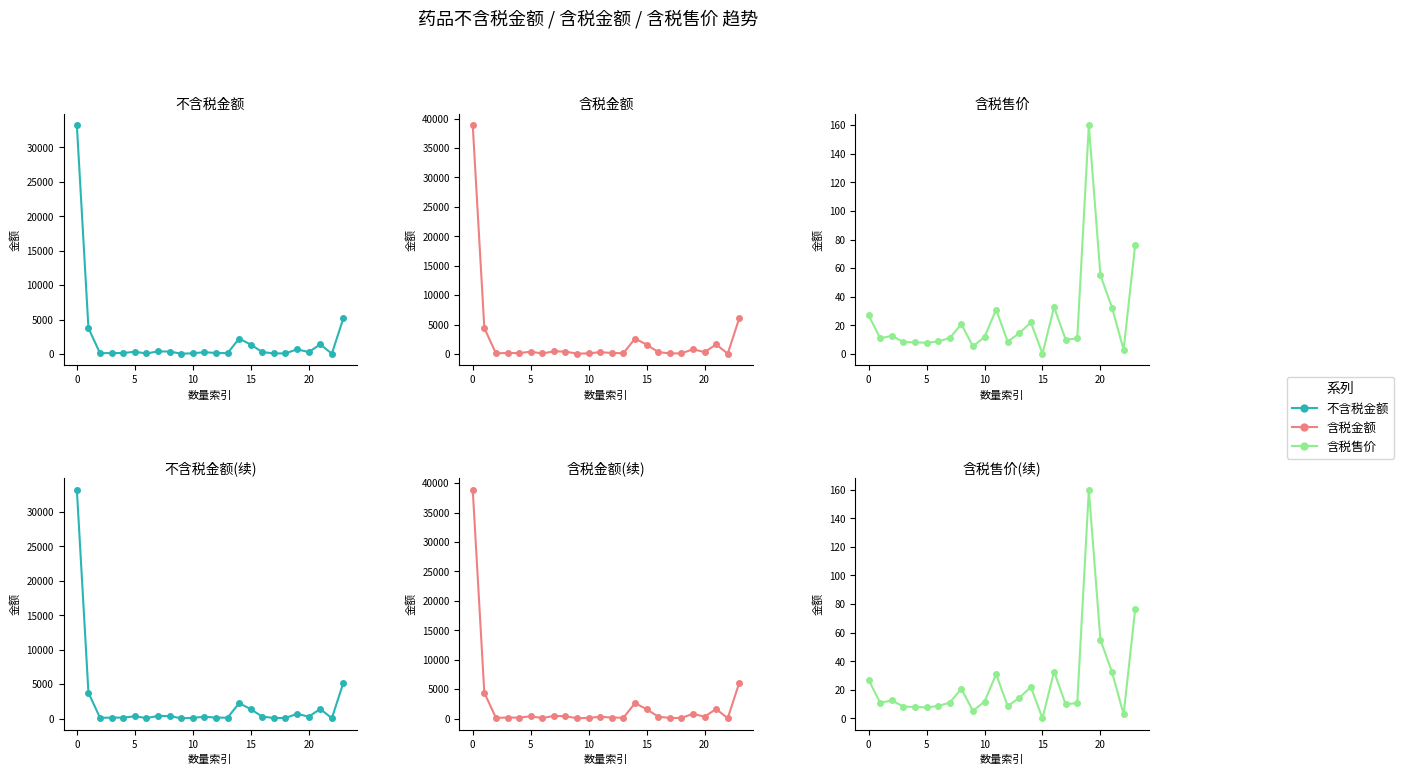

How many distinct data groups are displayed?

3